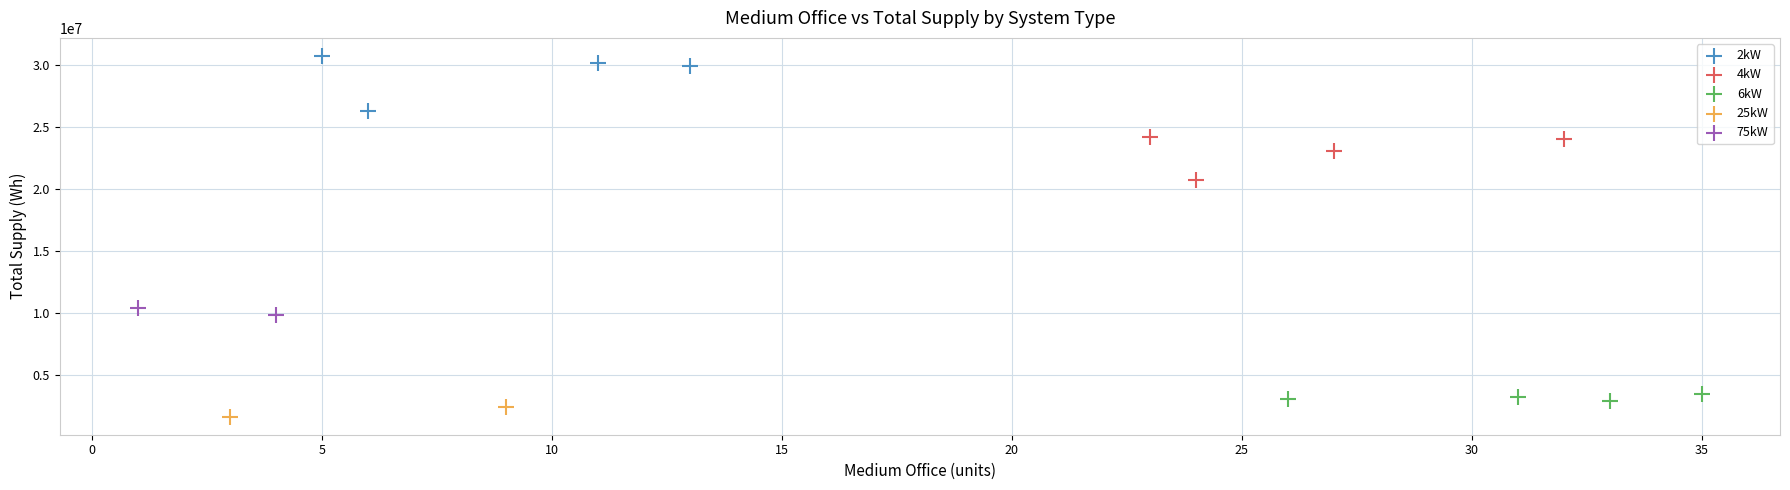

What are all the series names shown in the legend?

2kW, 4kW, 6kW, 25kW, 75kW